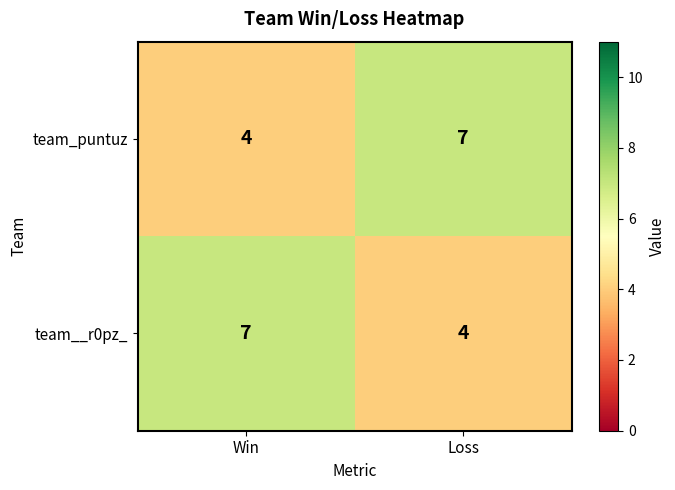

The team_puntuz series shows 3 at Loss. True or false?

False